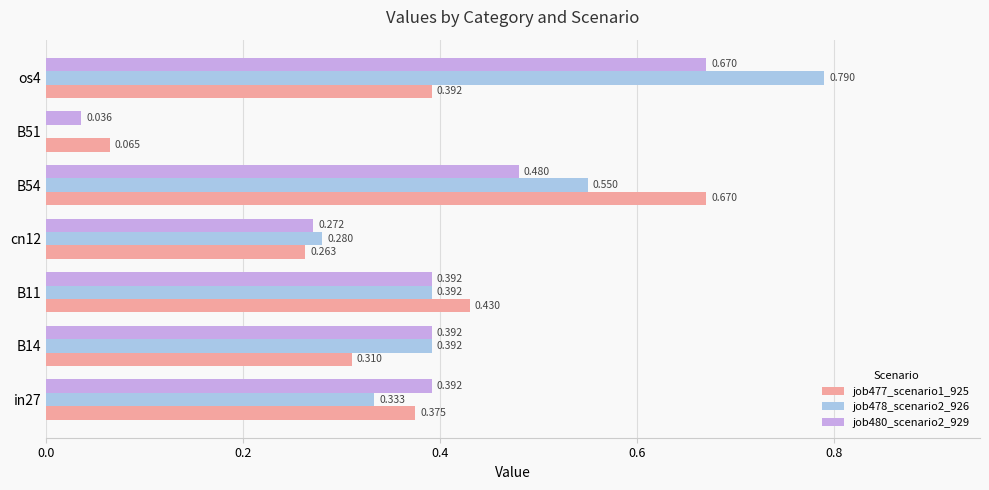

How many positive values does the job478_scenario2_926 series have?

6